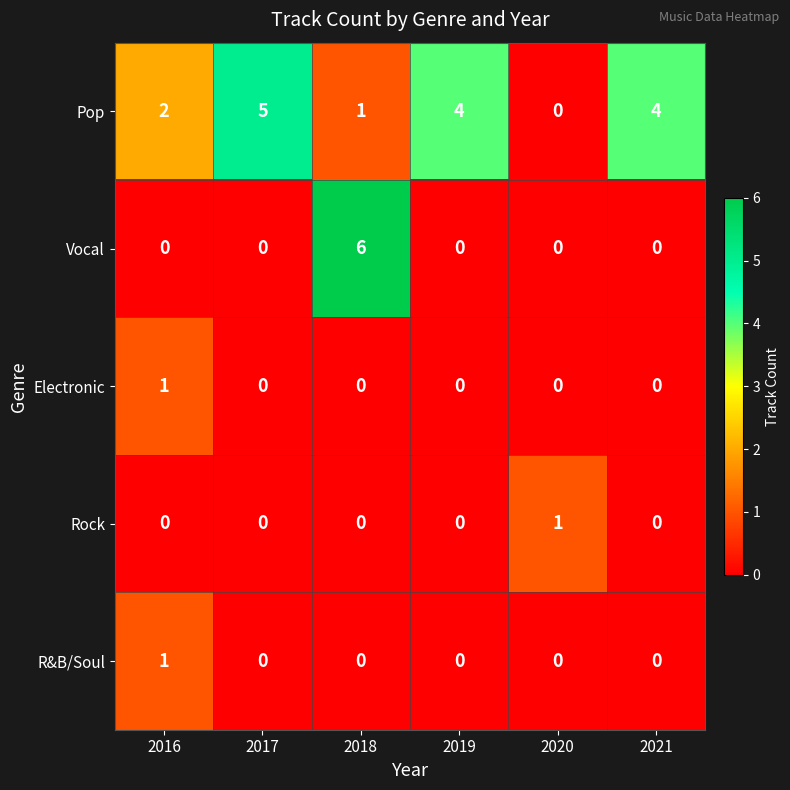

Which series has the largest range (max minus min)?

Vocal